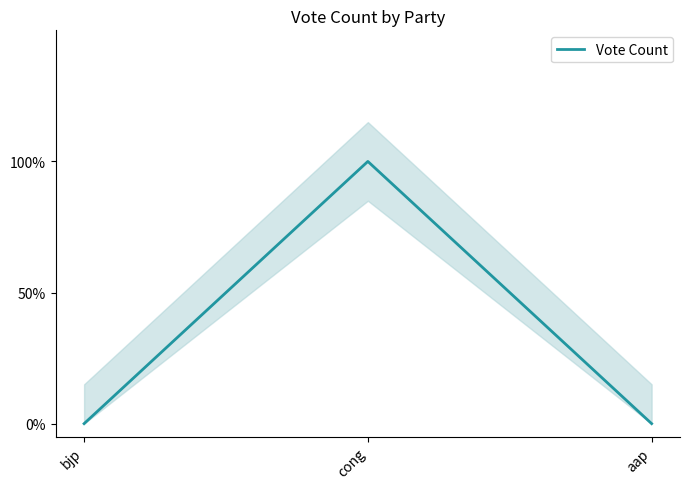

Reading right to left, what are all the values shown in this chart?

aap=0	cong=1	bjp=0